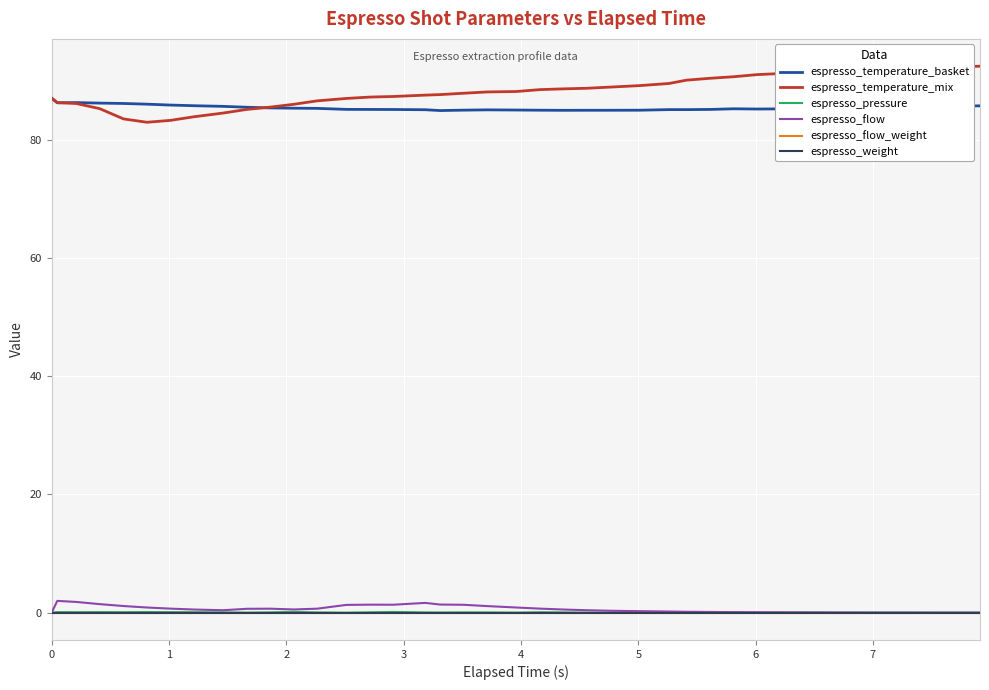

Is this an area chart (filled region under the line)?

No